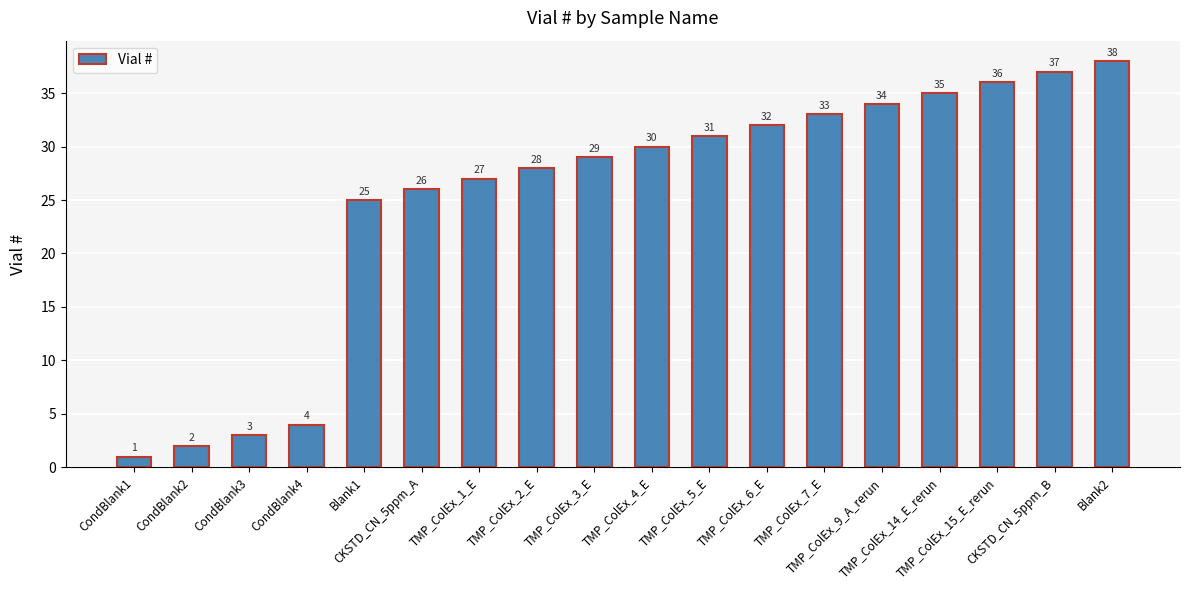

Reading right to left, extract all data points from this chart.

Blank2=38	CKSTD_CN_5ppm_B=37	TMP_ColEx_15_E_rerun=36	TMP_ColEx_14_E_rerun=35	TMP_ColEx_9_A_rerun=34	TMP_ColEx_7_E=33	TMP_ColEx_6_E=32	TMP_ColEx_5_E=31	TMP_ColEx_4_E=30	TMP_ColEx_3_E=29	TMP_ColEx_2_E=28	TMP_ColEx_1_E=27	CKSTD_CN_5ppm_A=26	Blank1=25	CondBlank4=4	CondBlank3=3	CondBlank2=2	CondBlank1=1